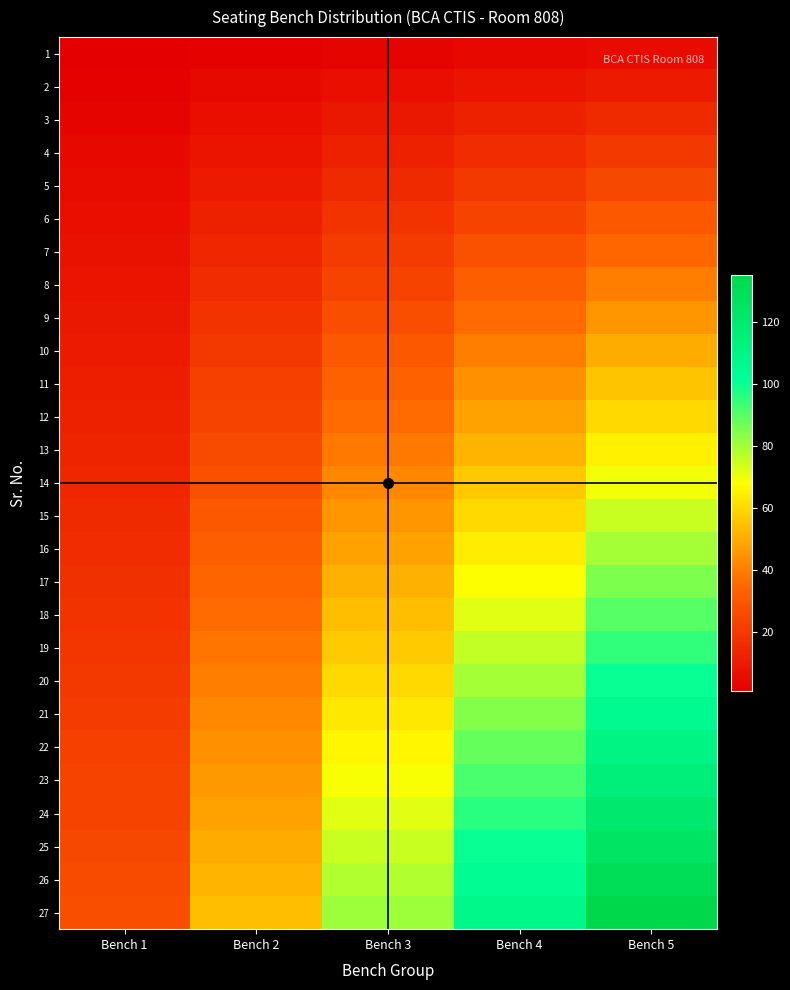

Rank the series at Bench 3 from highest to lowest value.

27, 26, 25, 24, 23, 22, 21, 20, 19, 18, 17, 16, 15, 14, 13, 12, 11, 10, 9, 8, 7, 6, 5, 4, 3, 2, 1